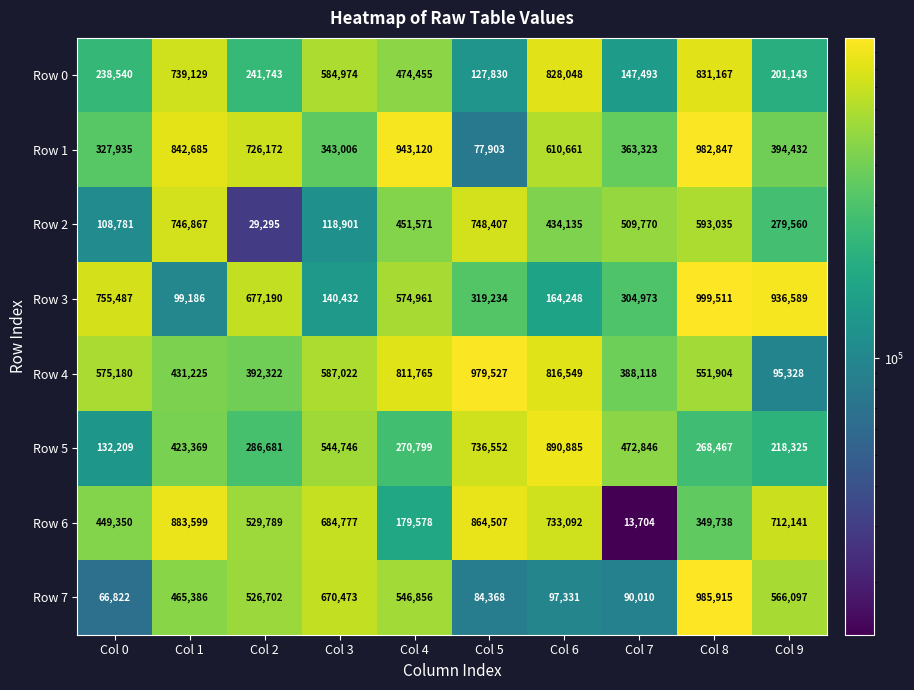

What is the difference between the second highest and minimum values in the Row 2 series?

717572